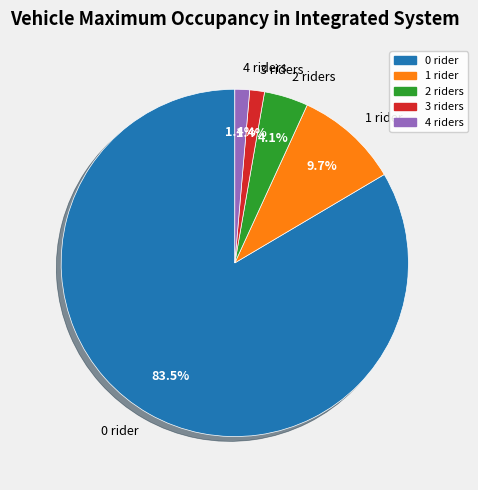

What is the largest slice in the pie chart?

0 rider